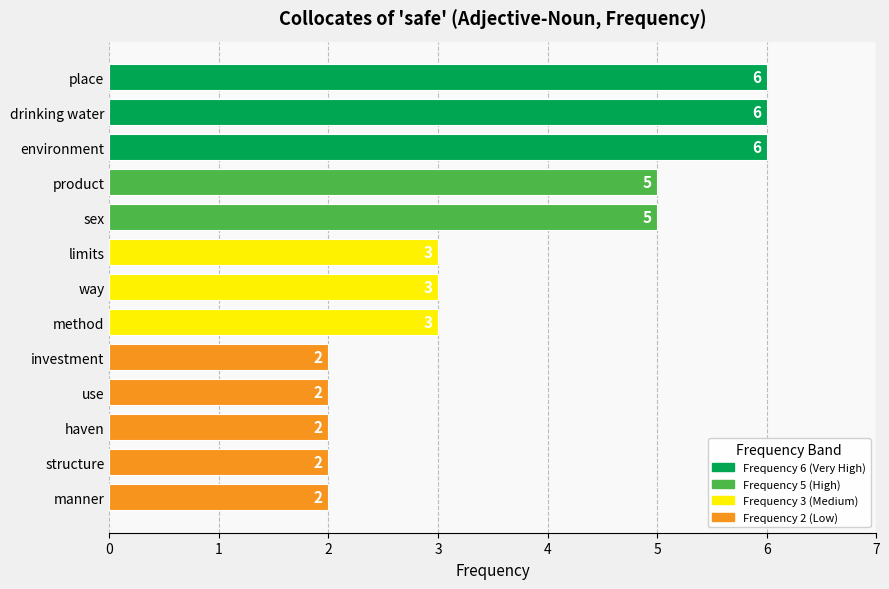

What is the value of the 13th bar from the top?

2